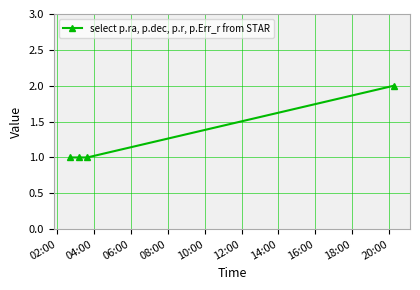

Does the chart have visible grid lines?

Yes